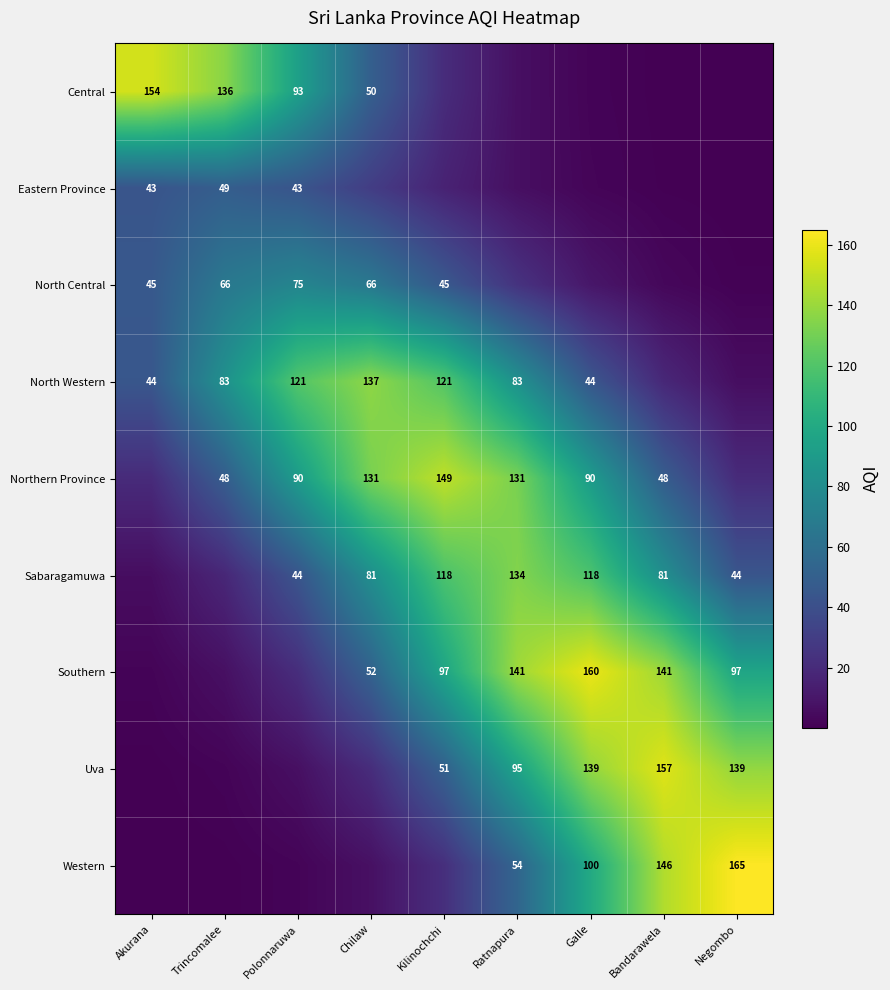

Is it true that Sabaragamuwa equals 18.1 at Trincomalee?

True